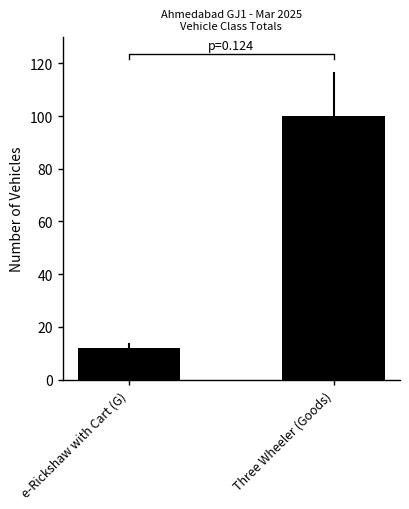

Reading right to left, extract all data points from this chart.

100	12